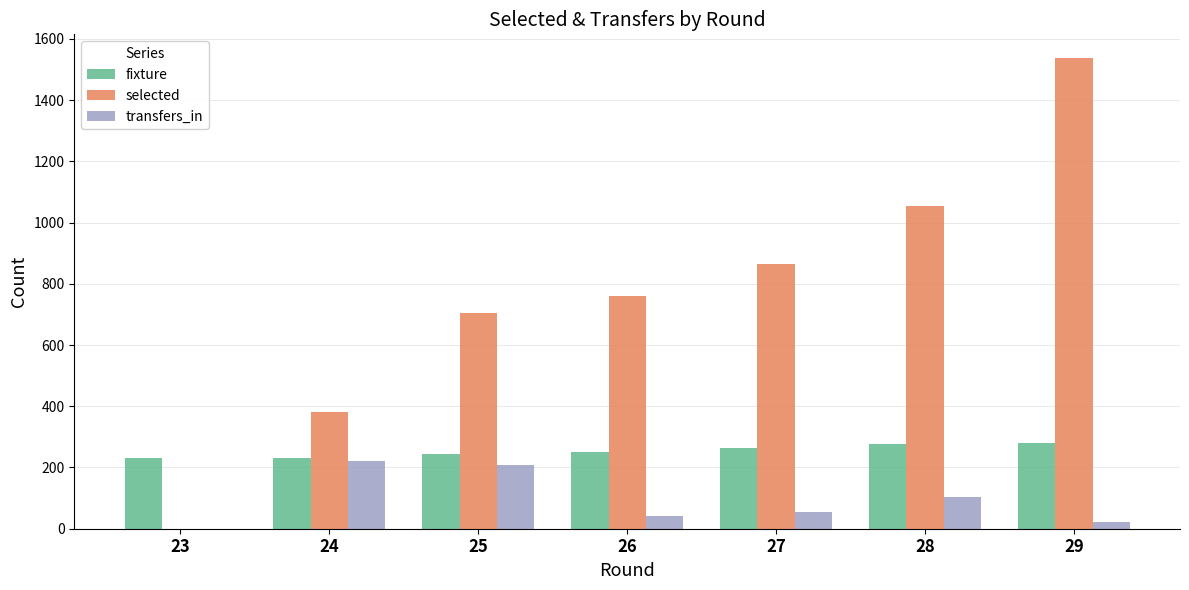

True or false: transfers_in has a value of 43 at 26.

True